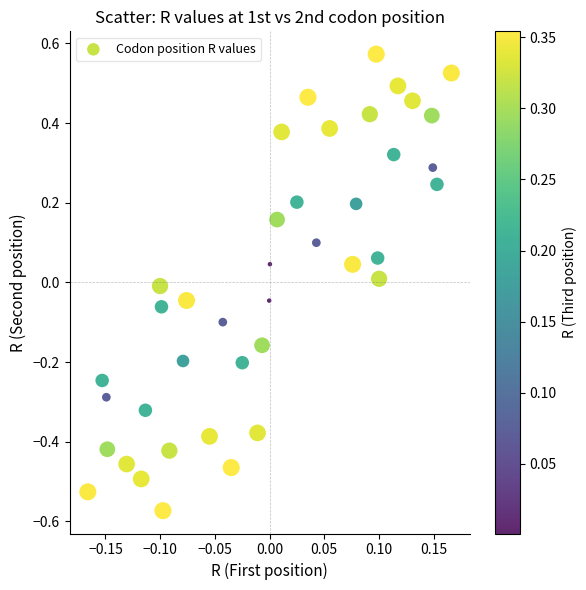

What is the range of Y values (max minus min)?

1.1